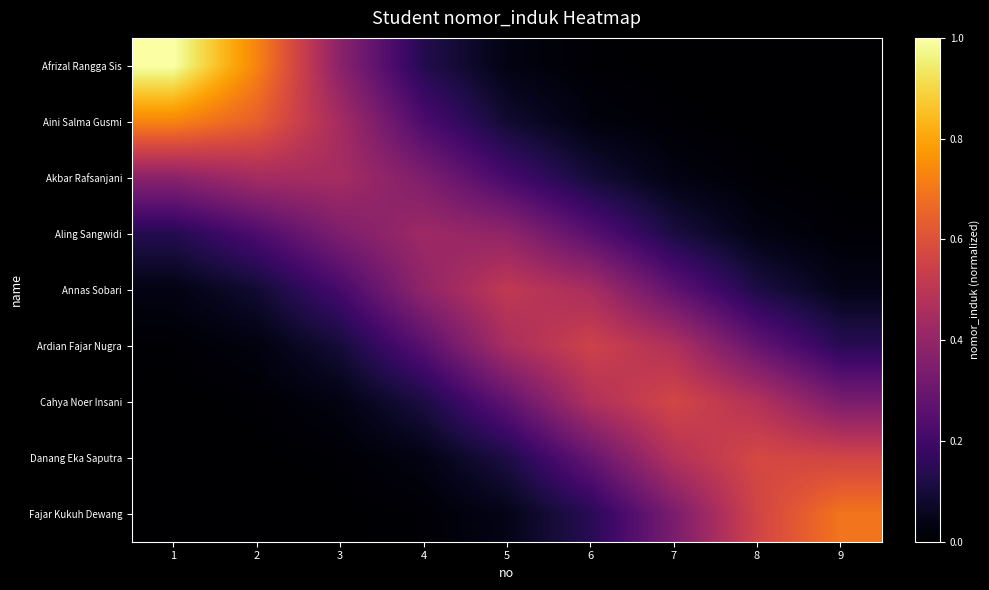

What is the greatest value displayed?

1.0